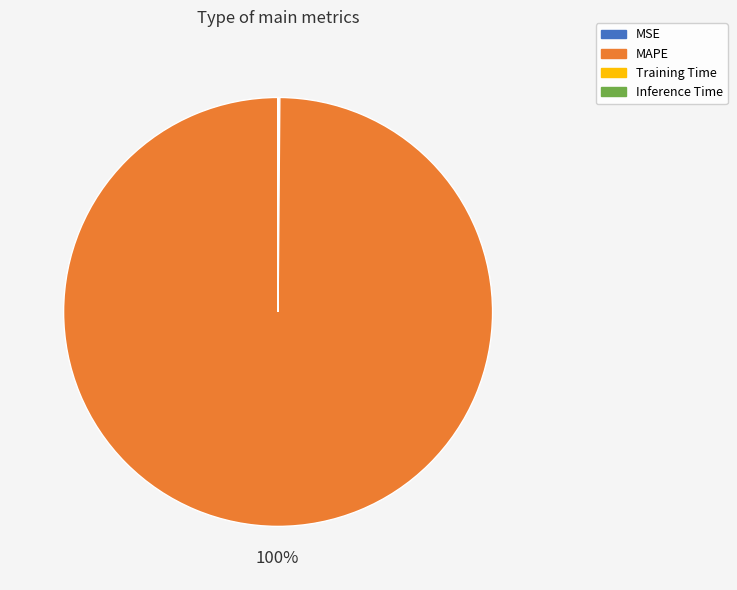

To the nearest percent, what is the difference between the largest and smallest slice percentages?

100%